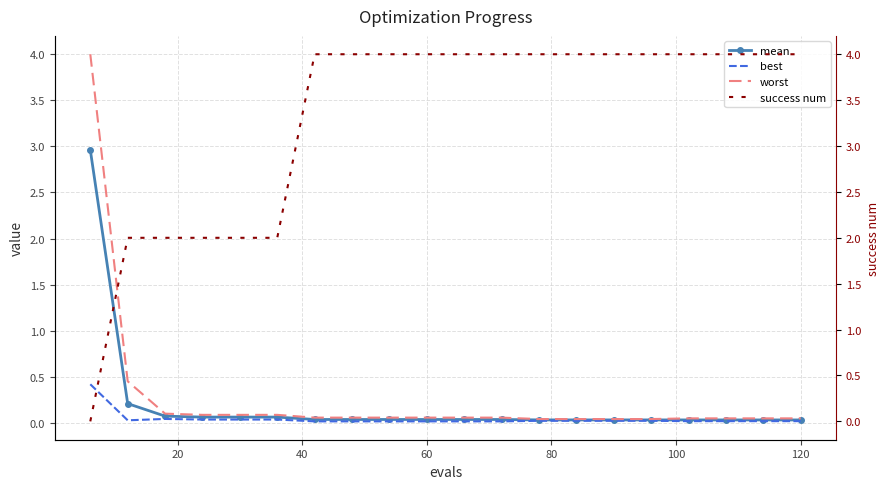

What is the maximum value for worst?

4.0